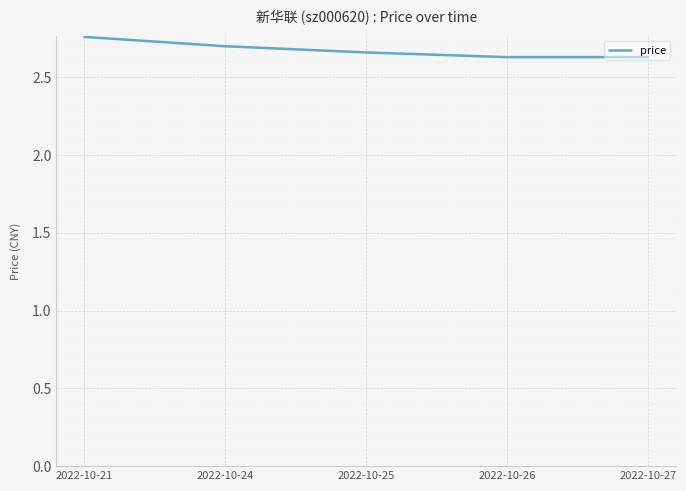

What is the ratio of the value at 2022-10-27 to the value at 2022-10-26?

1.0